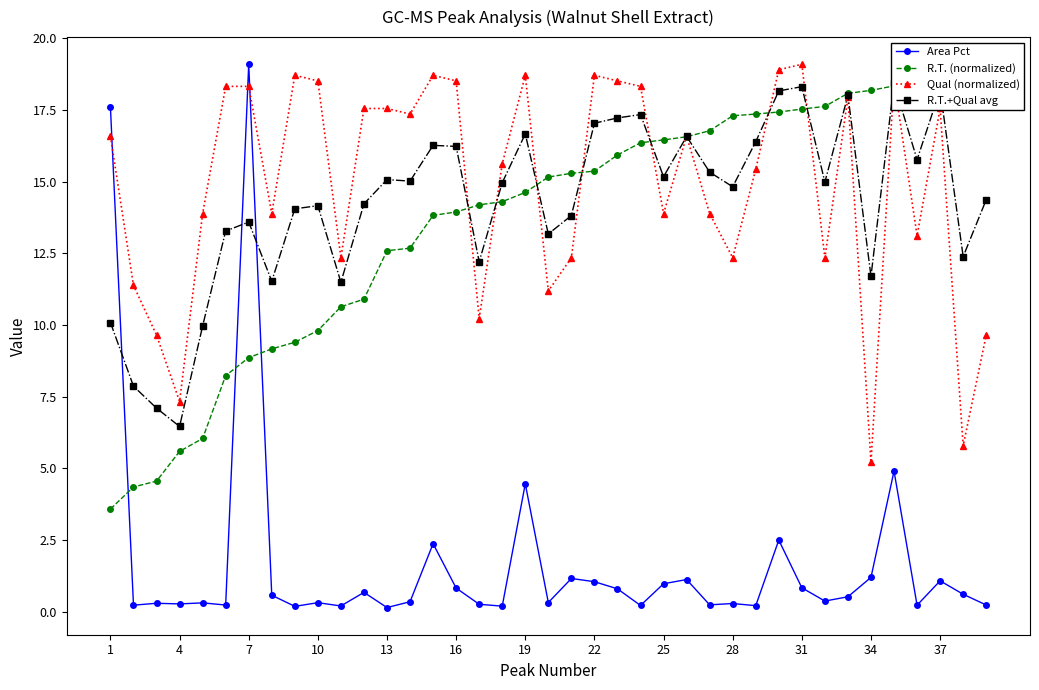

What is the sum of all R.T.+Qual avg values?

557.4